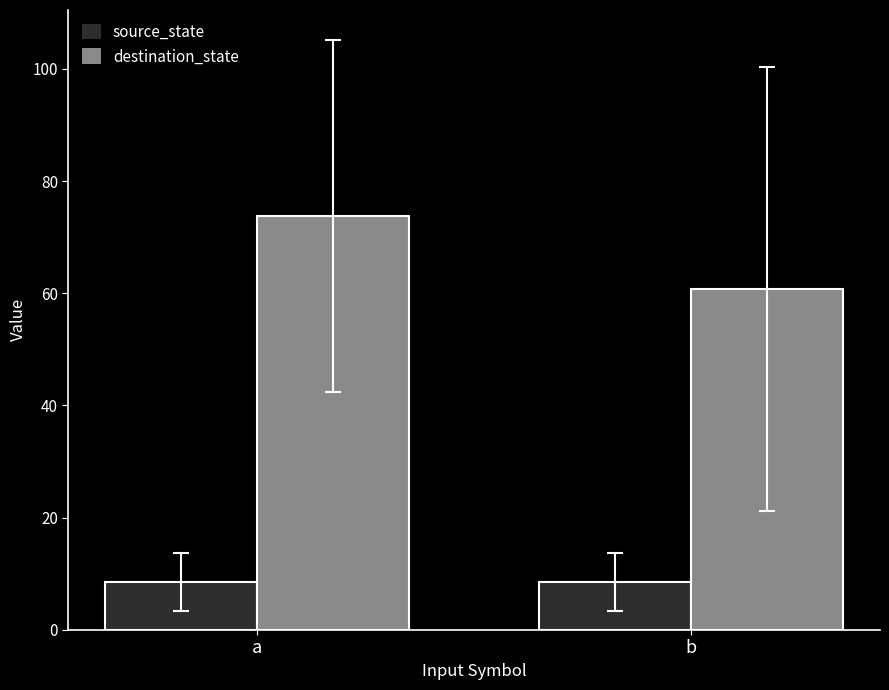

The source_state series shows 12.8 at b. True or false?

False